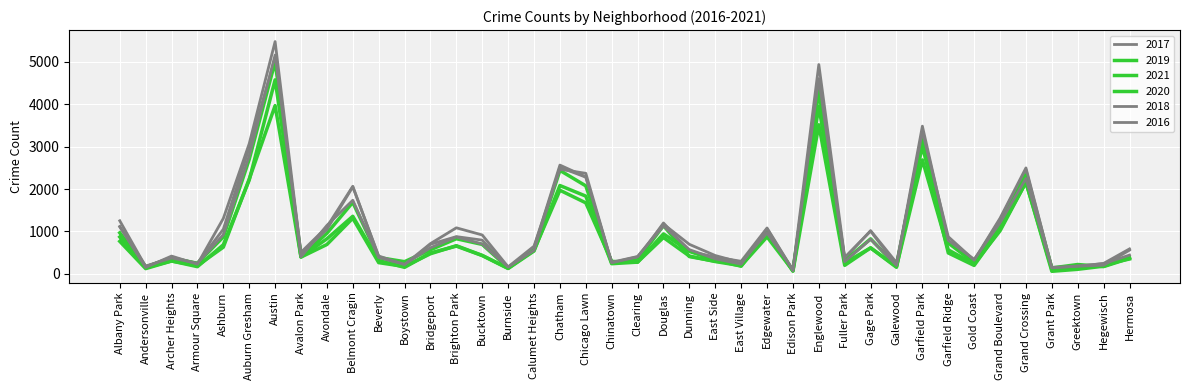

What is the total value across all series at Englewood?

25798